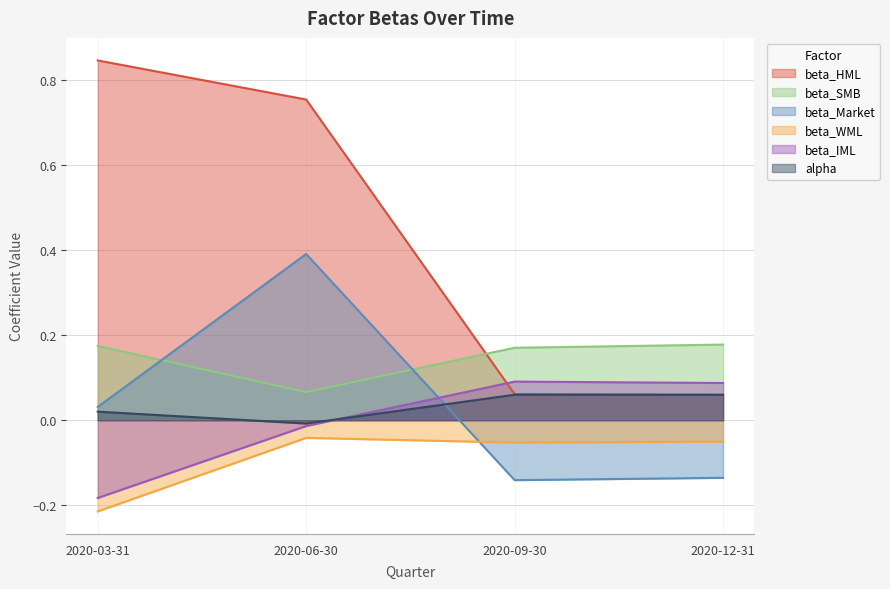

What is the difference between the maximum and minimum values in the beta_HML series?

0.8